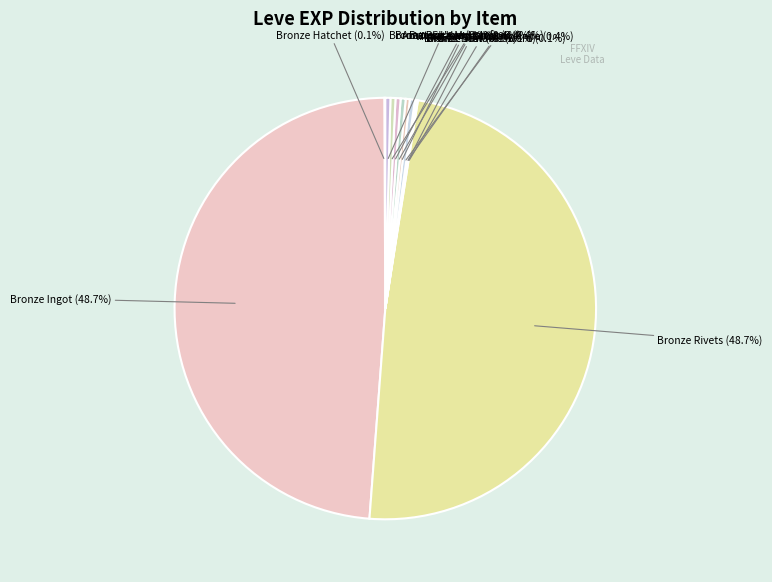

Is the sum of Bronze Pickaxe and Amateur's Mortar greater than half?

No